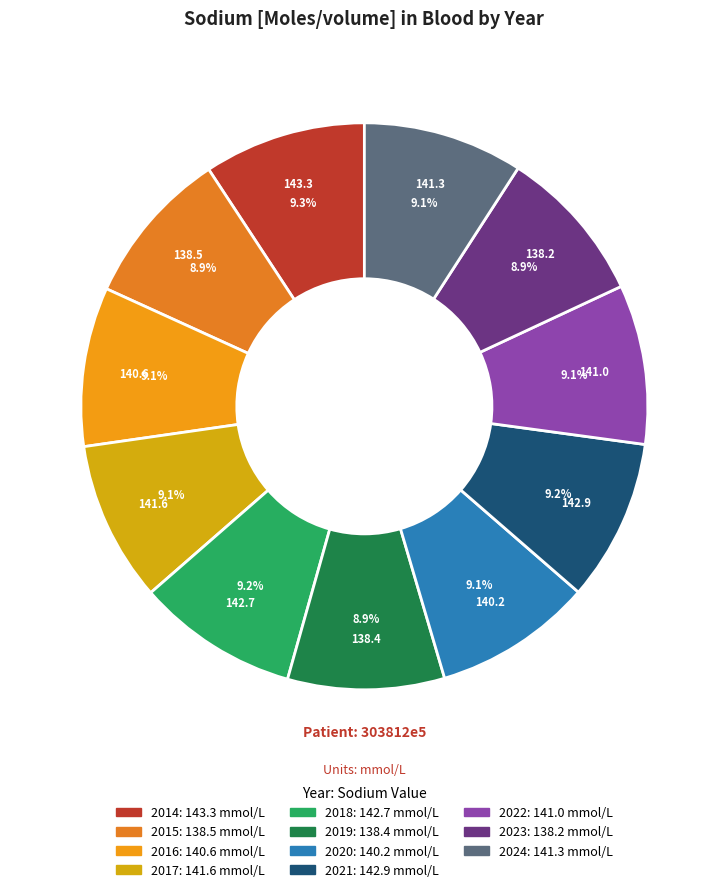

To the nearest percent, what percentage of the pie is 2022?

9%